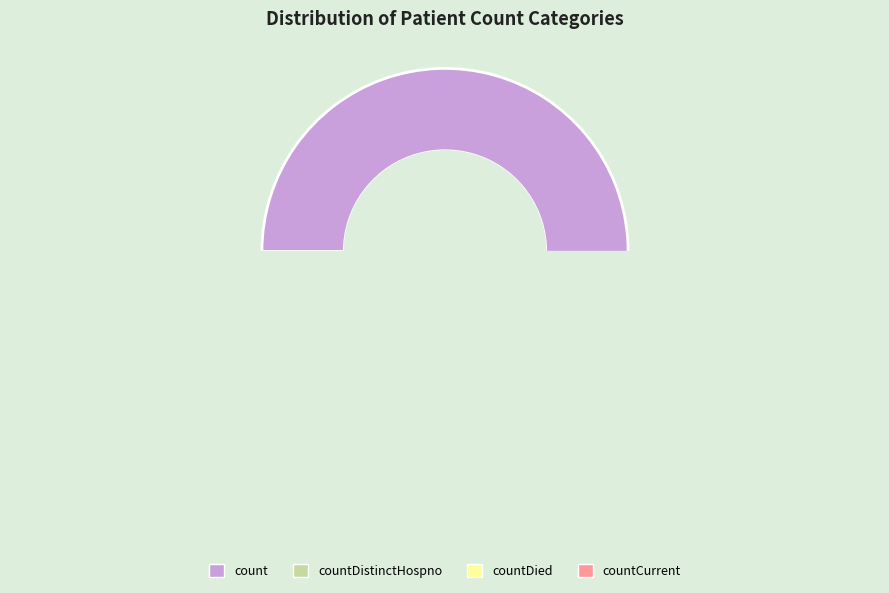

True or false: countCurrent accounts for 0% of the total.

True